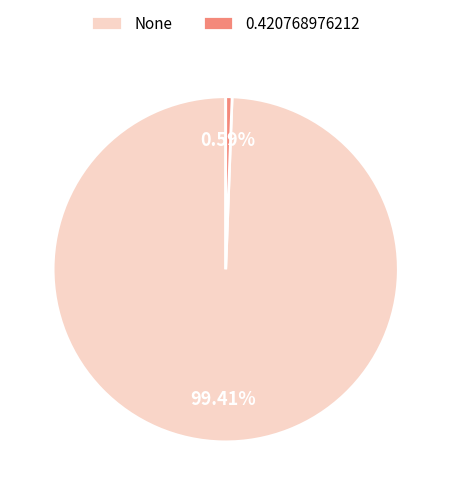

Is it true that None is 85% of the pie?

False